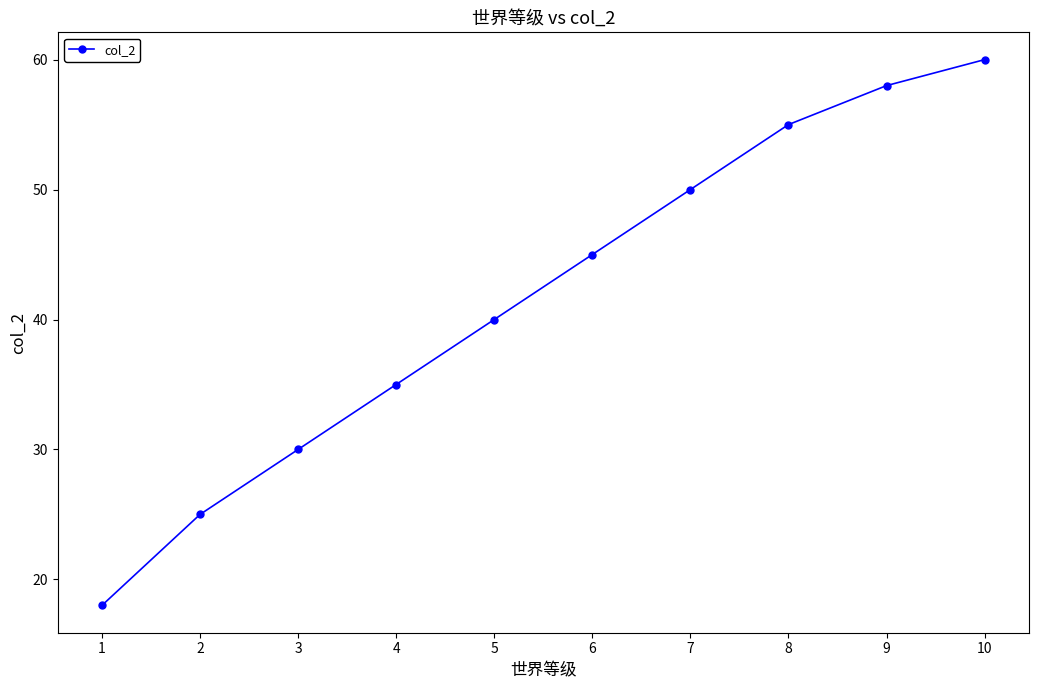

Rank the categories by value from lowest to highest.

1, 2, 3, 4, 5, 6, 7, 8, 9, 10